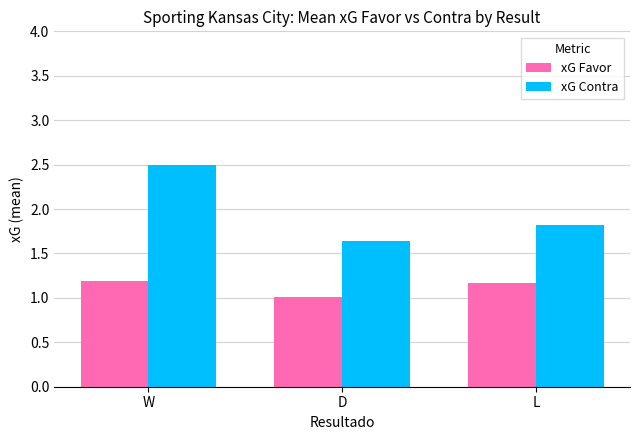

What is the difference between the second highest and minimum values in the xG Favor series?

0.2